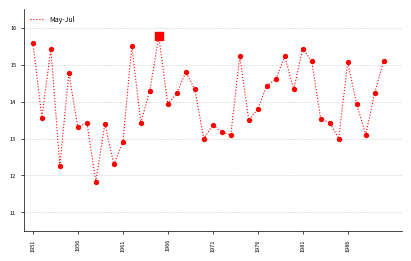

What is the greatest value displayed?

15.8